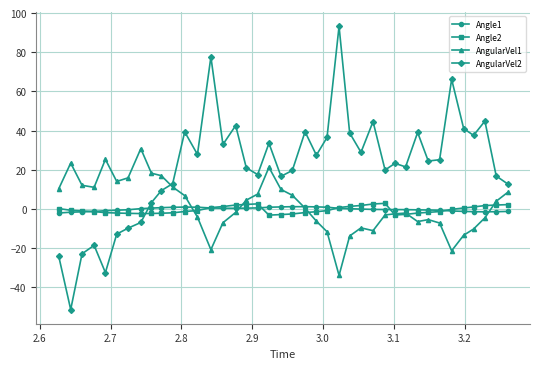

After their last crossing, which series has the higher values: AngularVel2 or AngularVel1?

AngularVel2